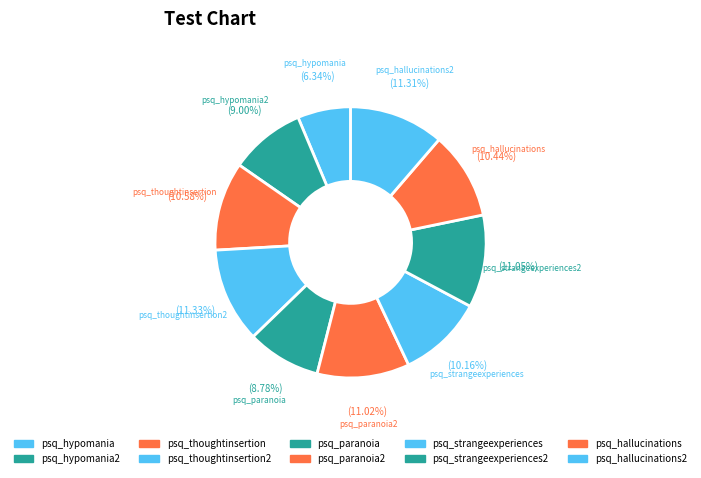

Which slice is the smallest?

psq_hypomania